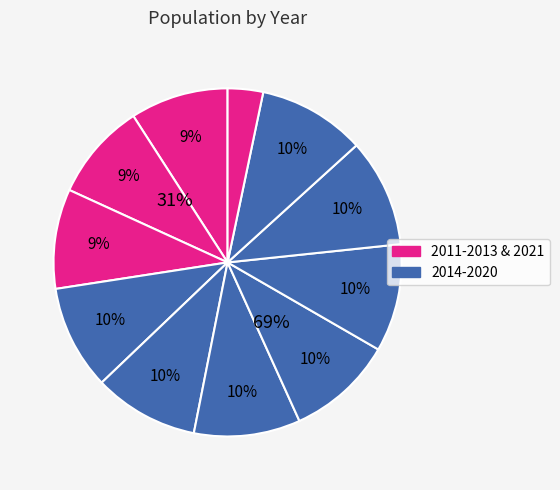

To the nearest percent, what is the combined percentage of 2021 and 2011?

12%